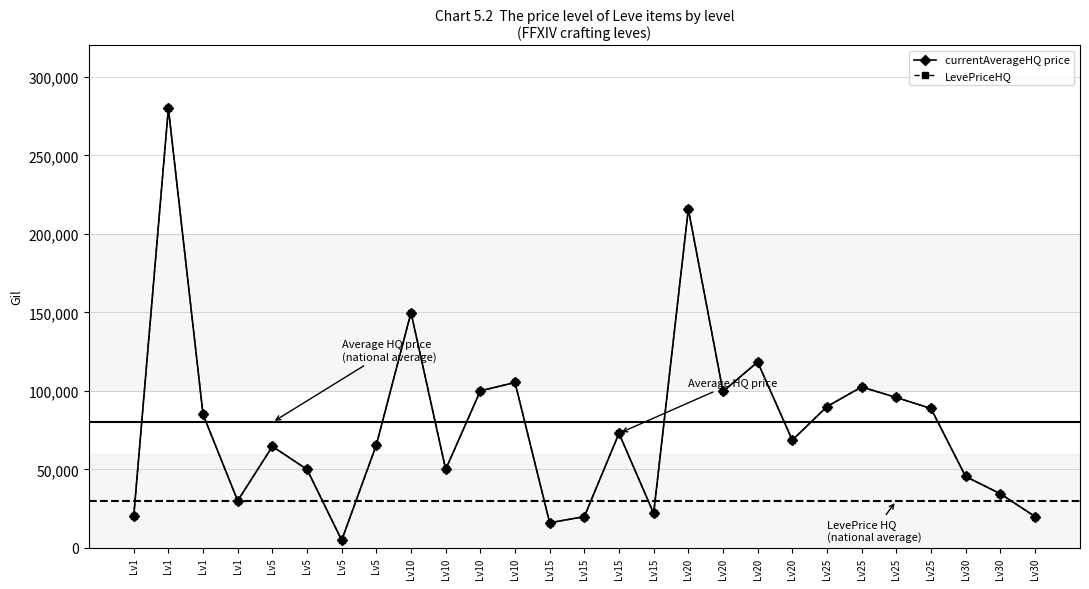

List the labels in order of LevePriceHQ value, smallest first.

Lv5, Lv15, Lv15, Lv30, Lv1, Lv15, Lv1, Lv30, Lv30, Lv10, Lv5, Lv5, Lv5, Lv20, Lv15, Lv1, Lv25, Lv25, Lv25, Lv20, Lv10, Lv25, Lv10, Lv20, Lv10, Lv20, Lv1